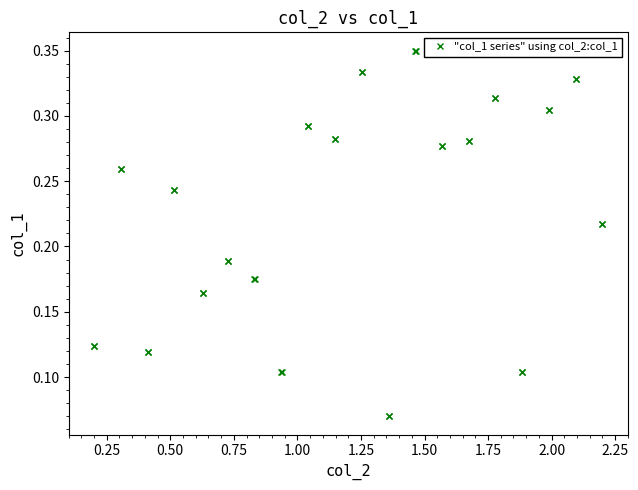

What is the sum of all values?

9.1